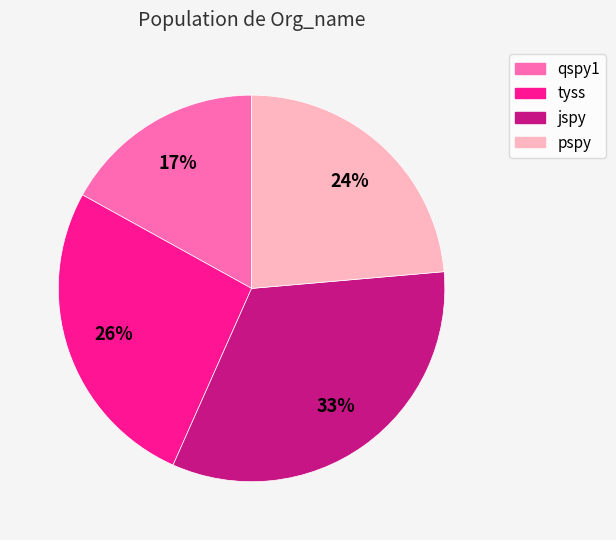

To the nearest percent, what is the combined percentage of pspy and tyss?

50%